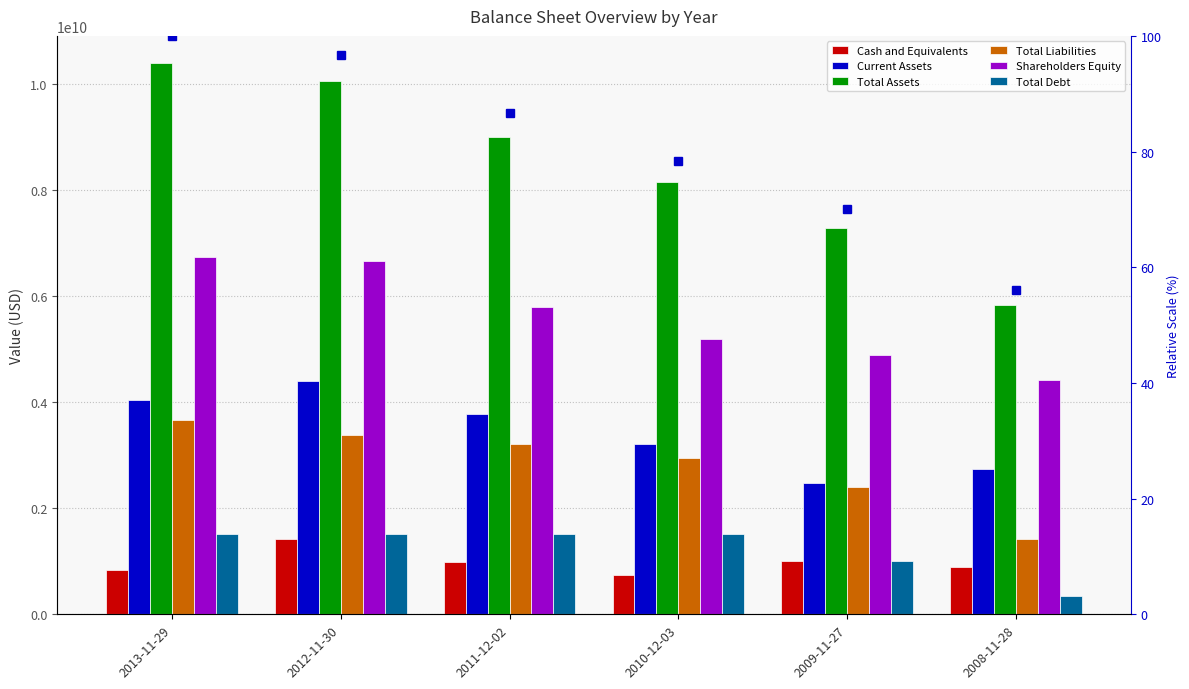

Is the value of Total Assets at 2013-11-29 greater than the value of Shareholders Equity at 2011-12-02?

Yes